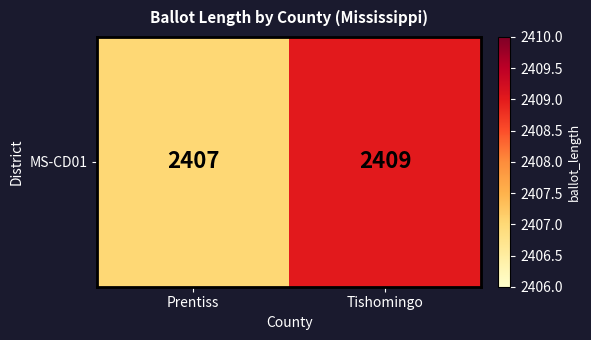

Which label corresponds to the largest value in the chart?

Tishomingo